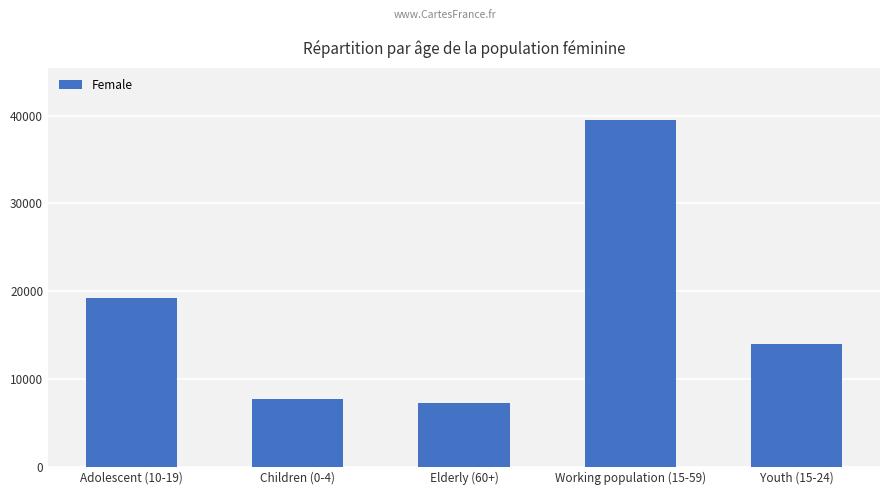

What is the average value?

17541